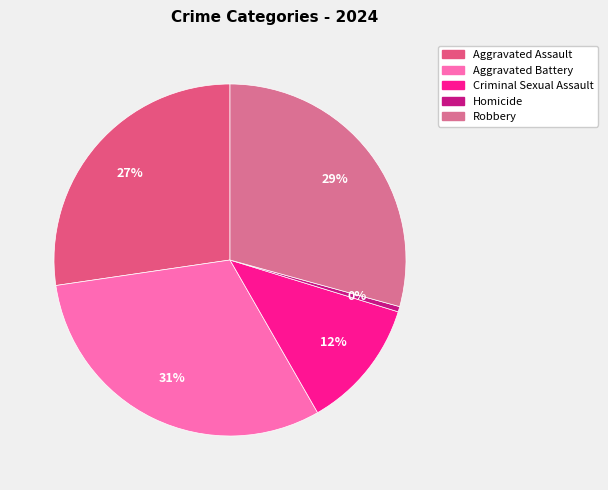

What percentage is NOT represented by Robbery?

70.7%